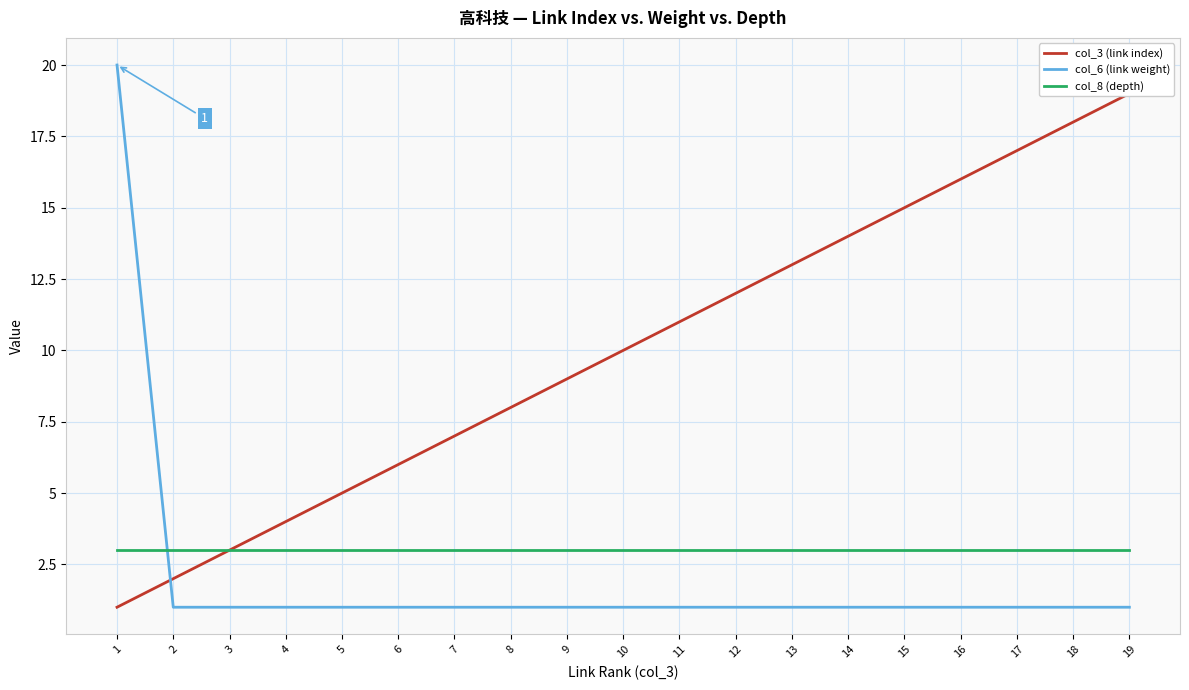

After their last crossing, which series has the higher values: col_6 (link weight) or col_8 (depth)?

col_8 (depth)